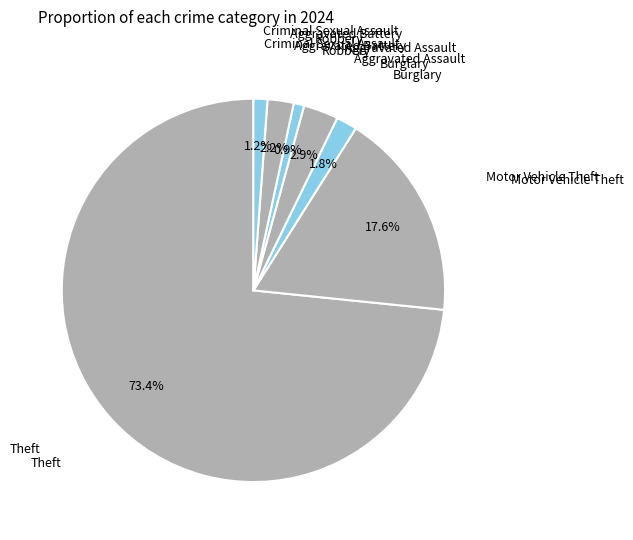

To the nearest percent, what percentage of the pie is Aggravated Battery?

2%